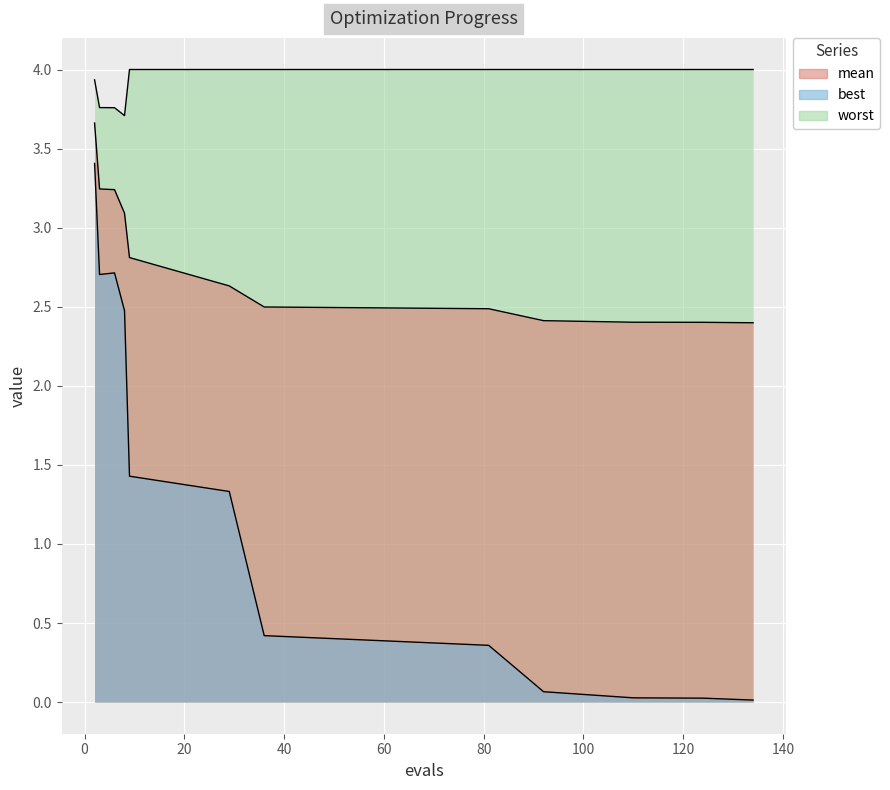

Which label corresponds to the largest value in the chart?

9